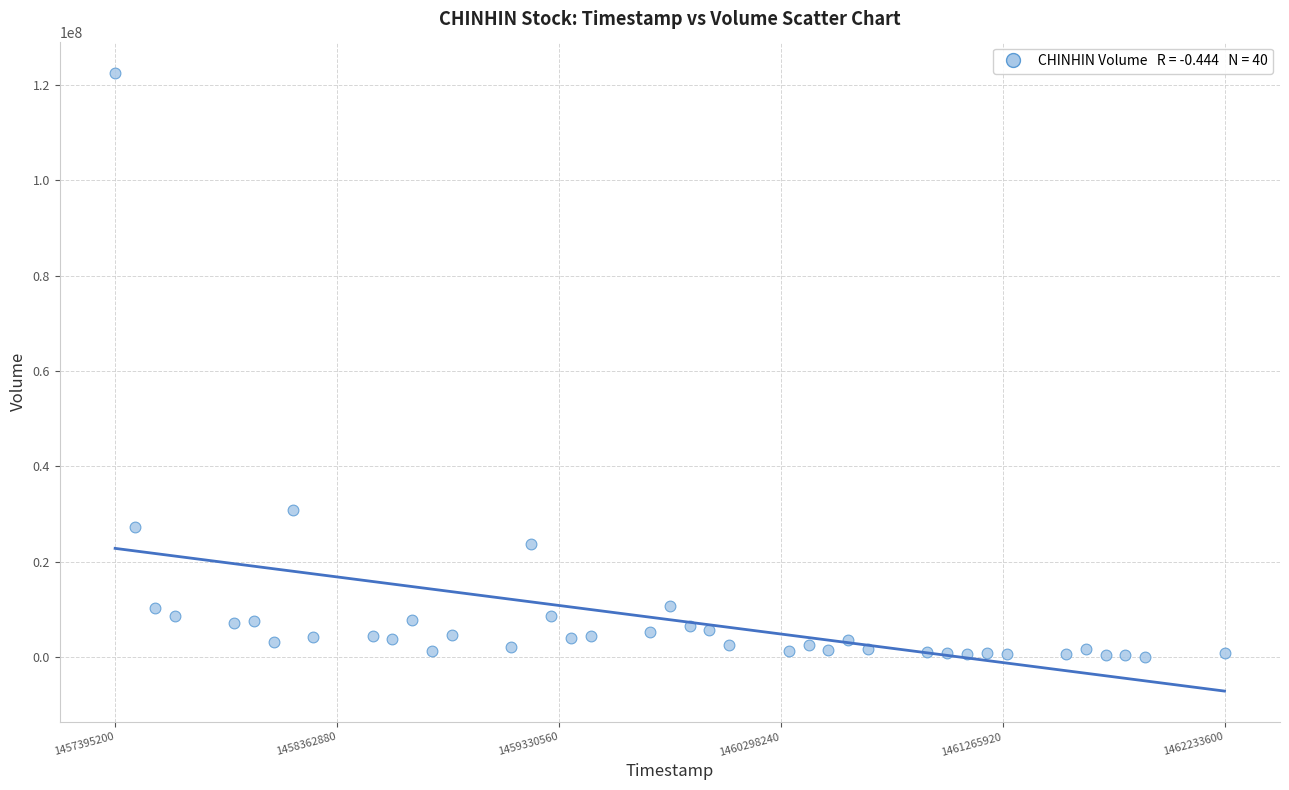

What is the range of X values (max minus min)?

4838400